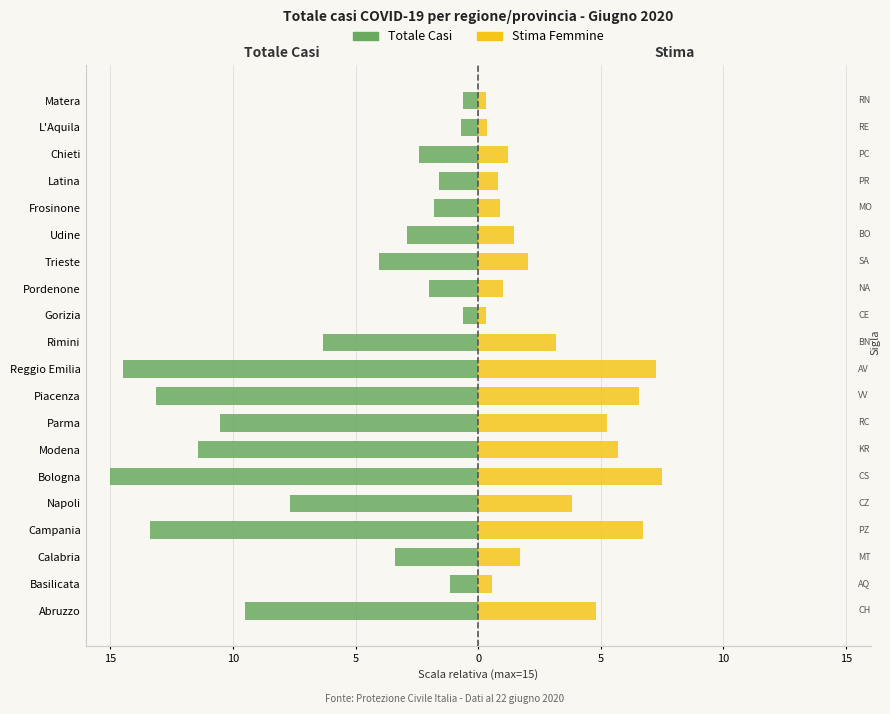

Are the bars horizontal?

Yes